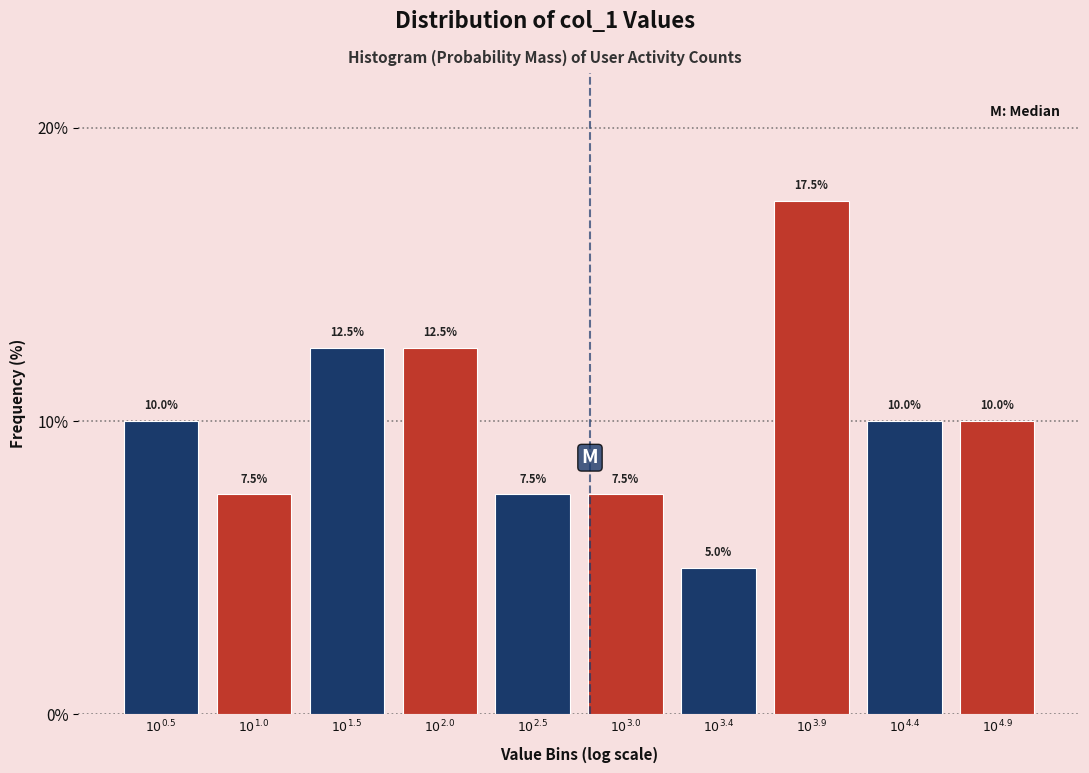

Reading left to right, extract all data points from this chart.

10.0	7.5	12.5	12.5	7.5	7.5	5.0	17.5	10.0	10.0